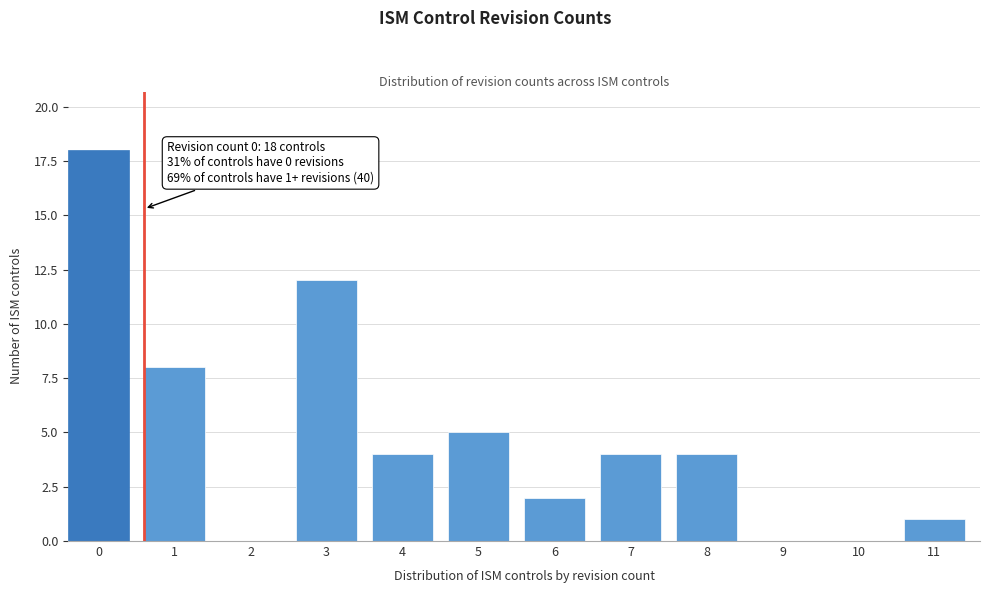

Reading left to right, what are all the values shown in this chart?

0=18	1=8	2=0	3=12	4=4	5=5	6=2	7=4	8=4	9=0	10=0	11=1